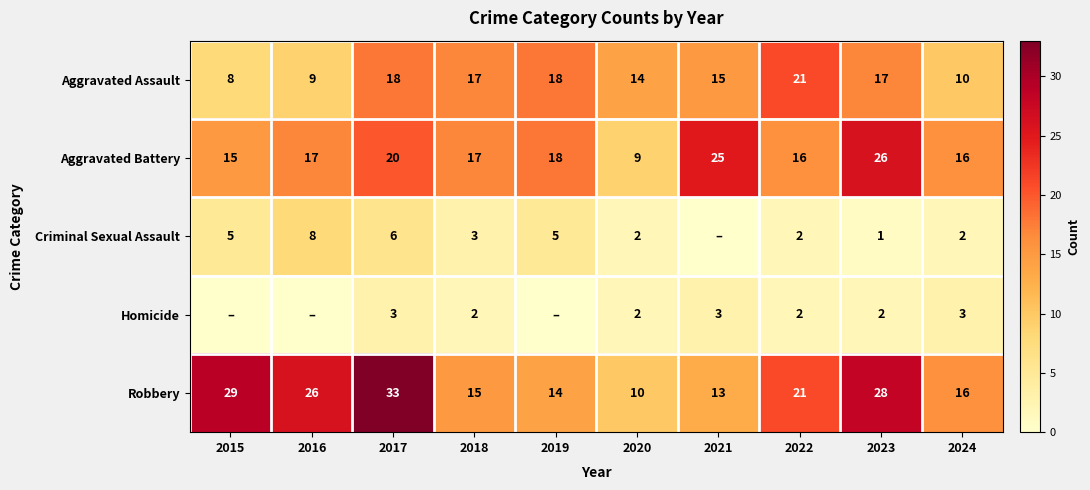

True or false: Homicide has a value of 3 at 2024.

True